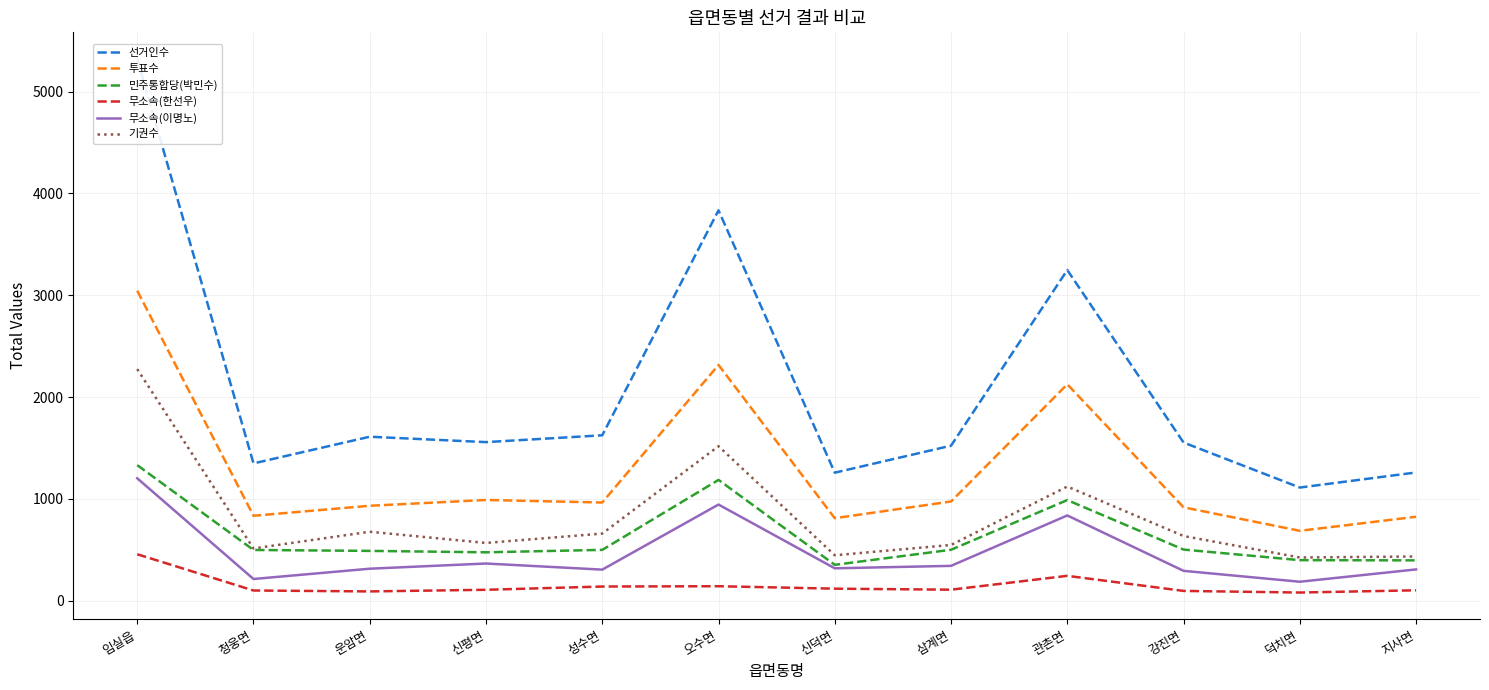

What is the value of the 민주통합당(박민수) point at the 4th from the left?

476